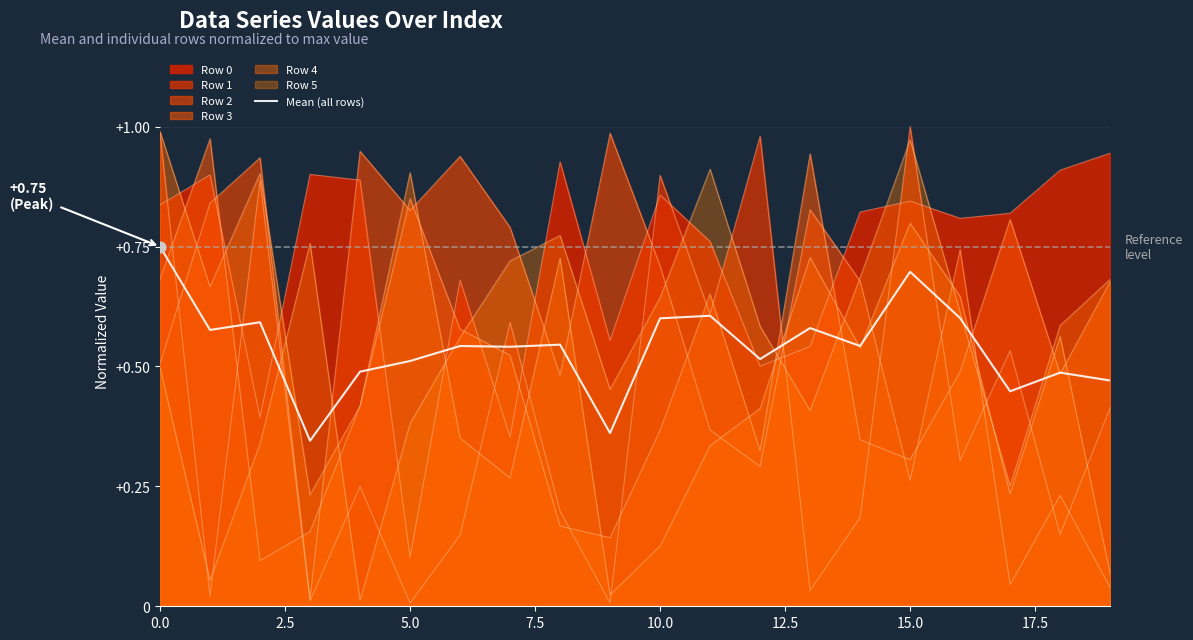

What is the change in value from 10 to 15?

+0.1